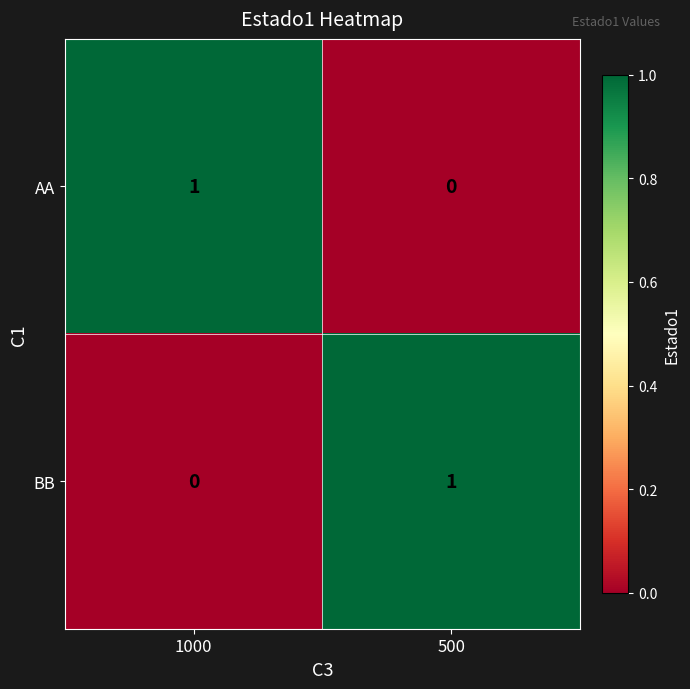

Reading right to left, what are all the values shown in this chart?

AA: 500=0	1000=1
BB: 500=1	1000=0